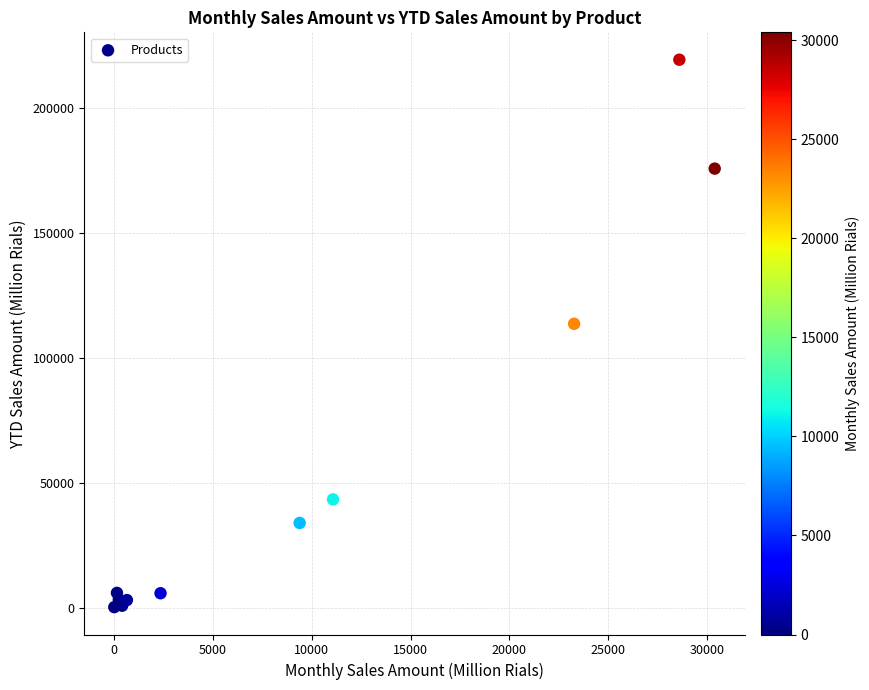

What Y value in the scatter plot is closest to 109822?

113676